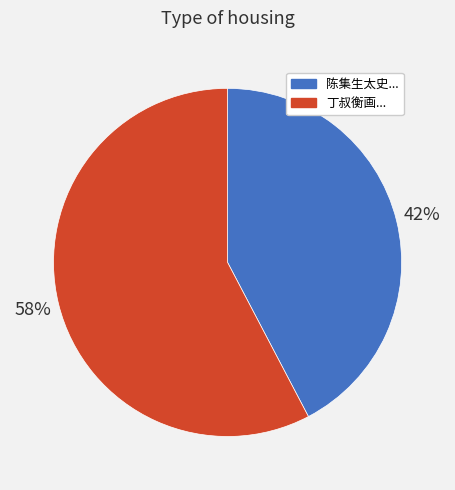

Count the number of slices in the pie.

2